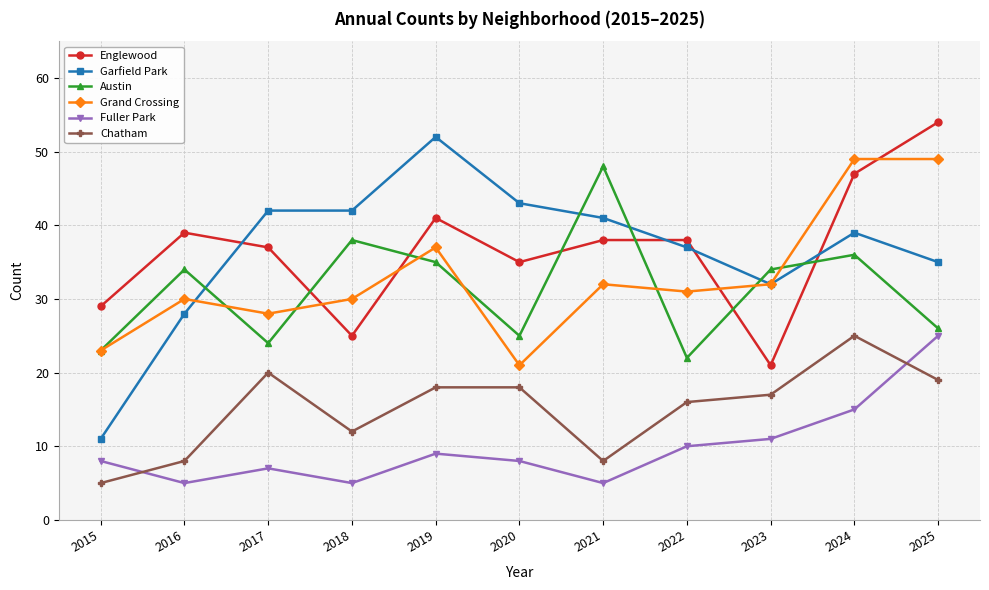

Between which two adjacent categories do Grand Crossing and Englewood first intersect?

2017 and 2018